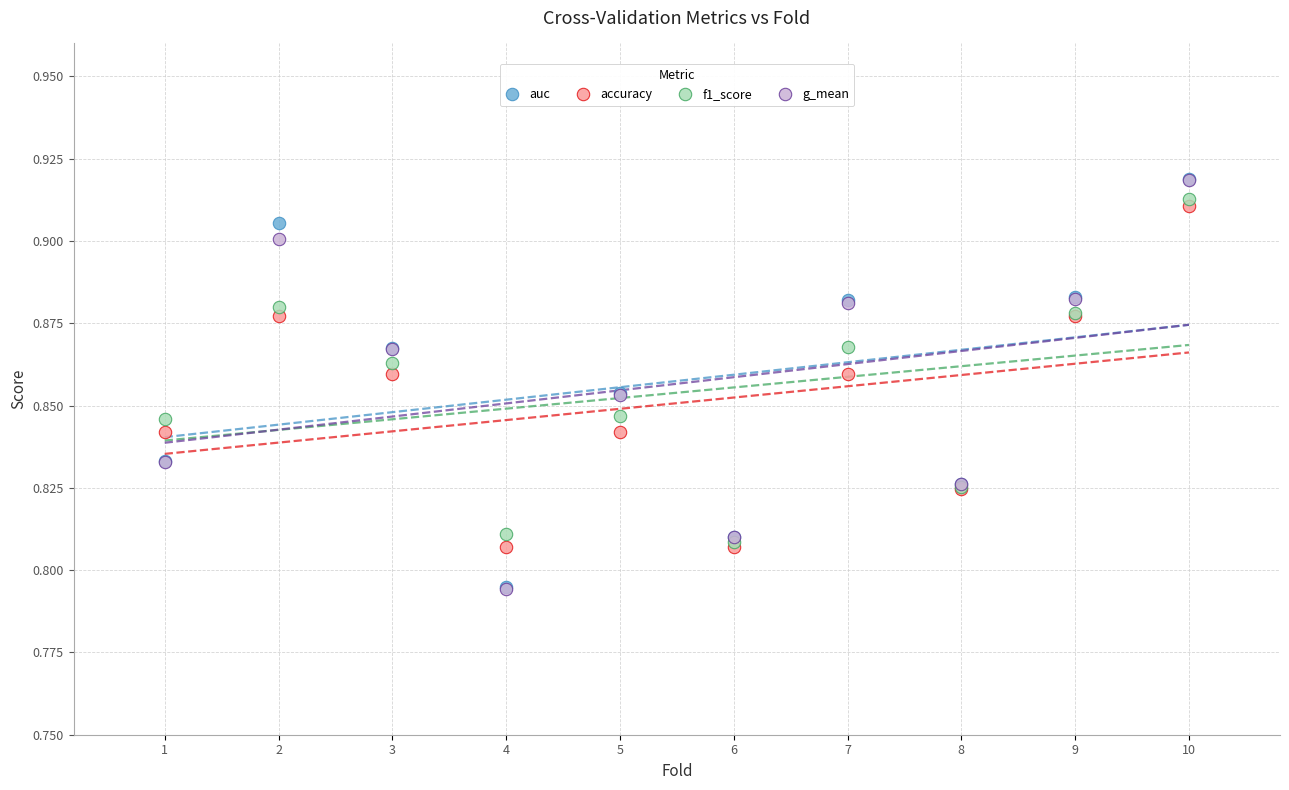

Which series has the largest Y range (max minus min)?

g_mean